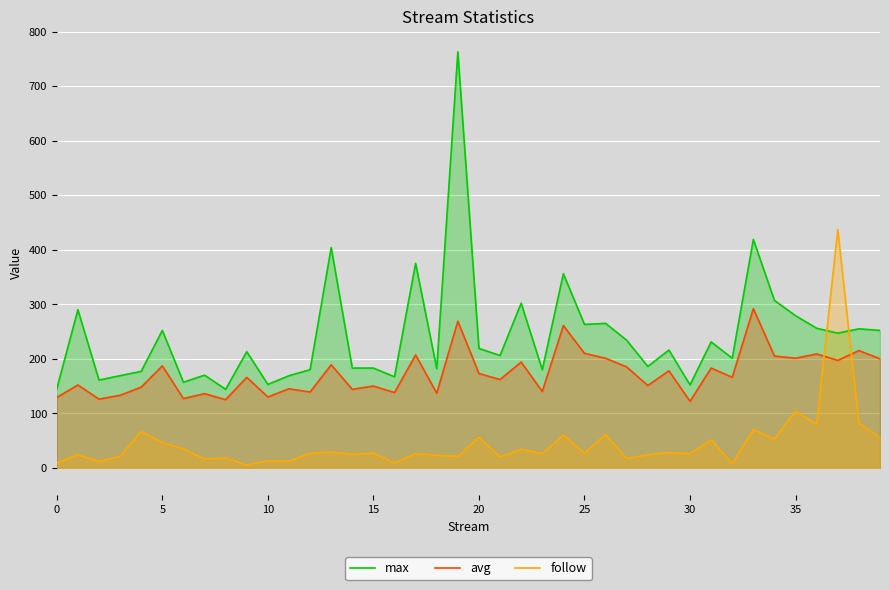

How many series are shown in this chart?

3